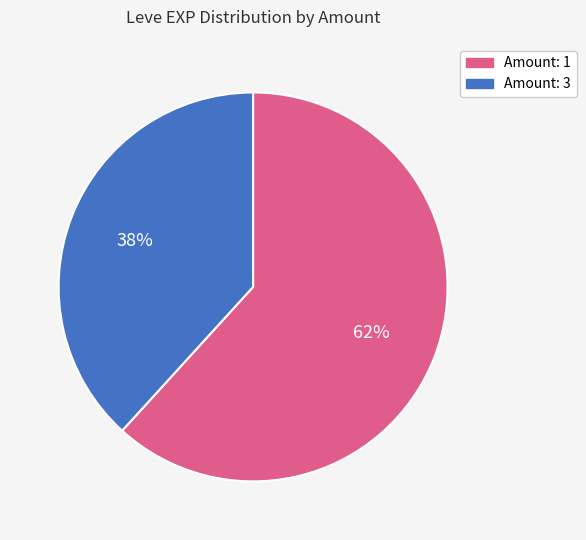

To the nearest percent, what is the average slice percentage?

50%